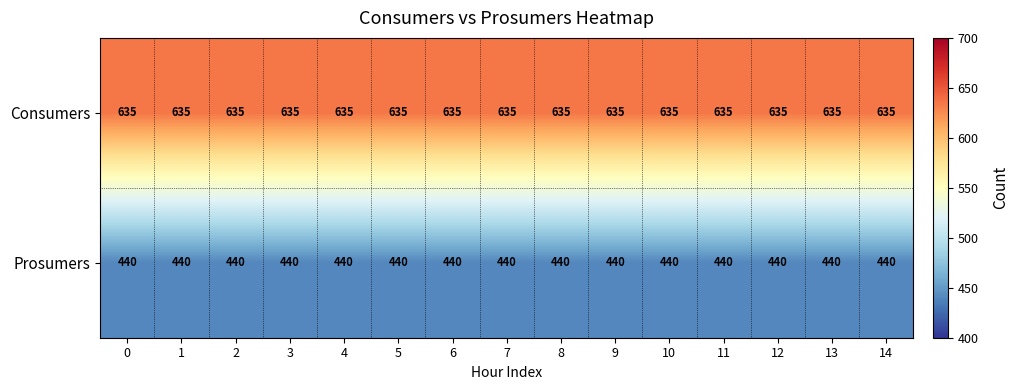

What is the sum of all Prosumers values?

6600